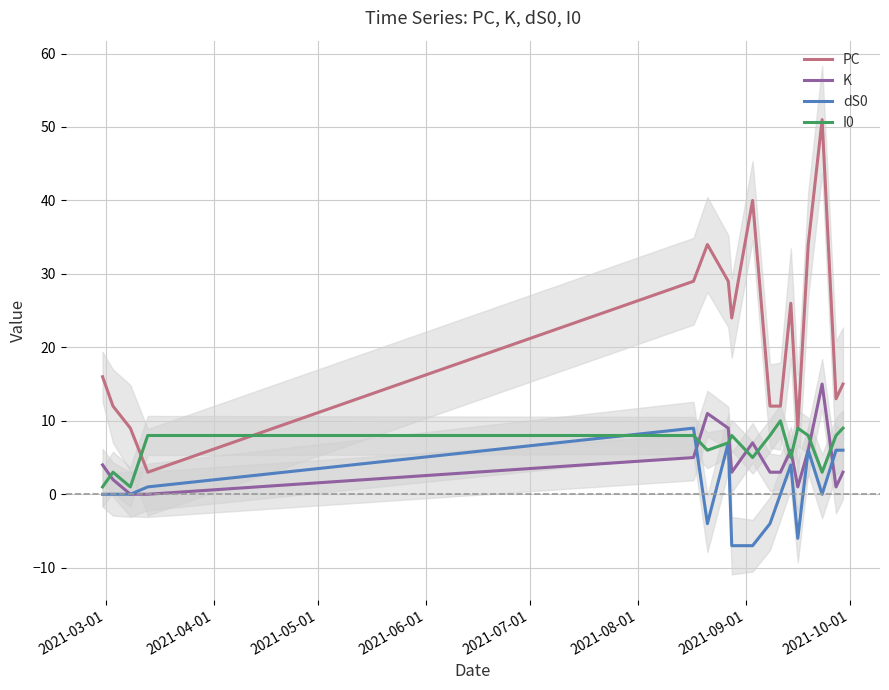

What is the difference between the maximum and minimum values in the K series?

15